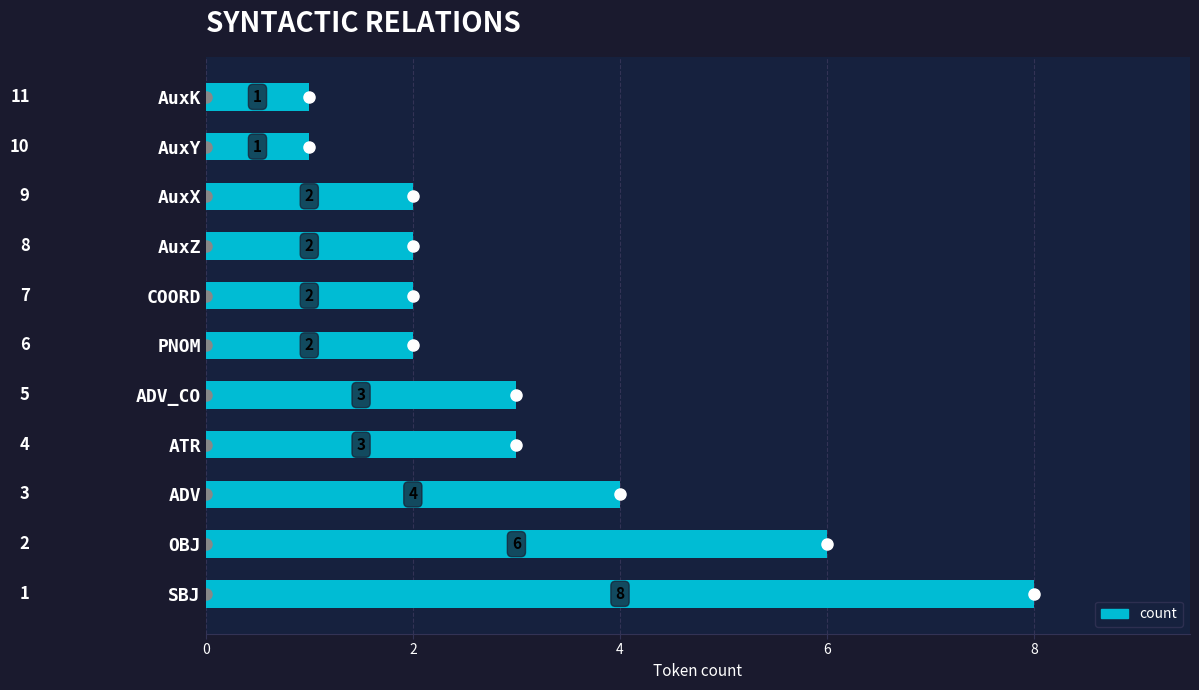

How many bars are there in total?

11